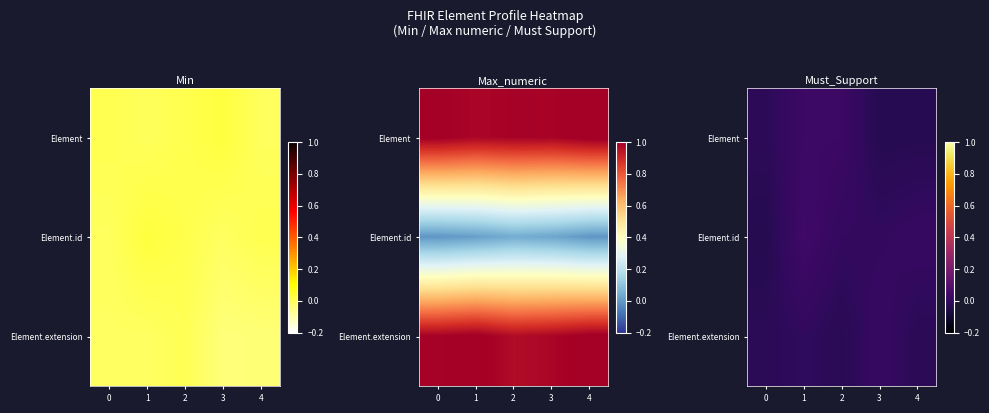

Which series has the largest range (max minus min)?

Element.id